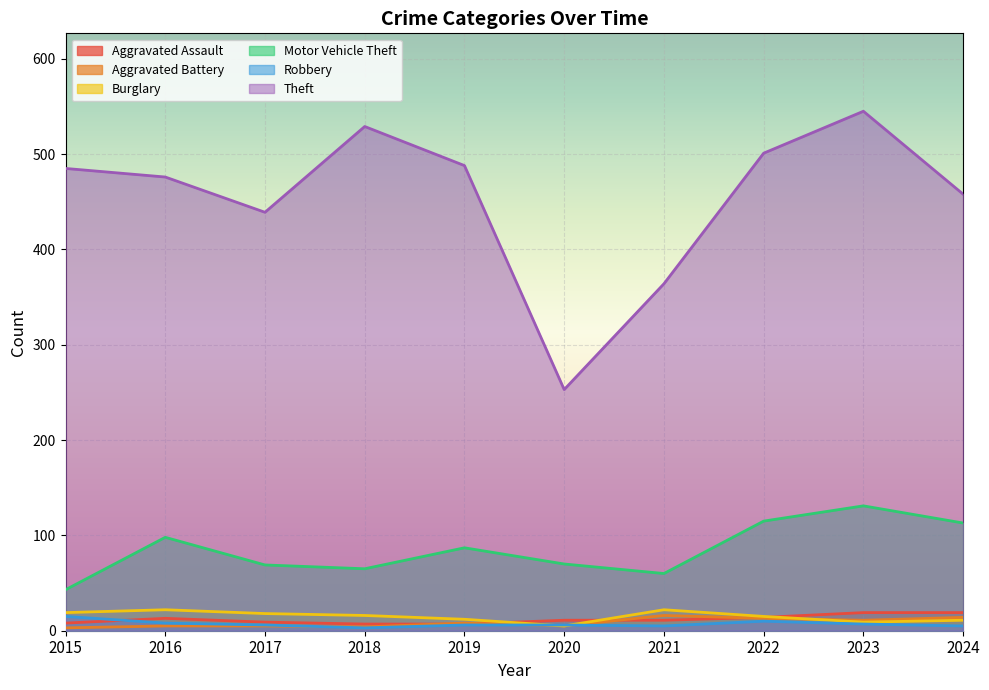

Which category has the highest value in the Aggravated Assault series?

2023